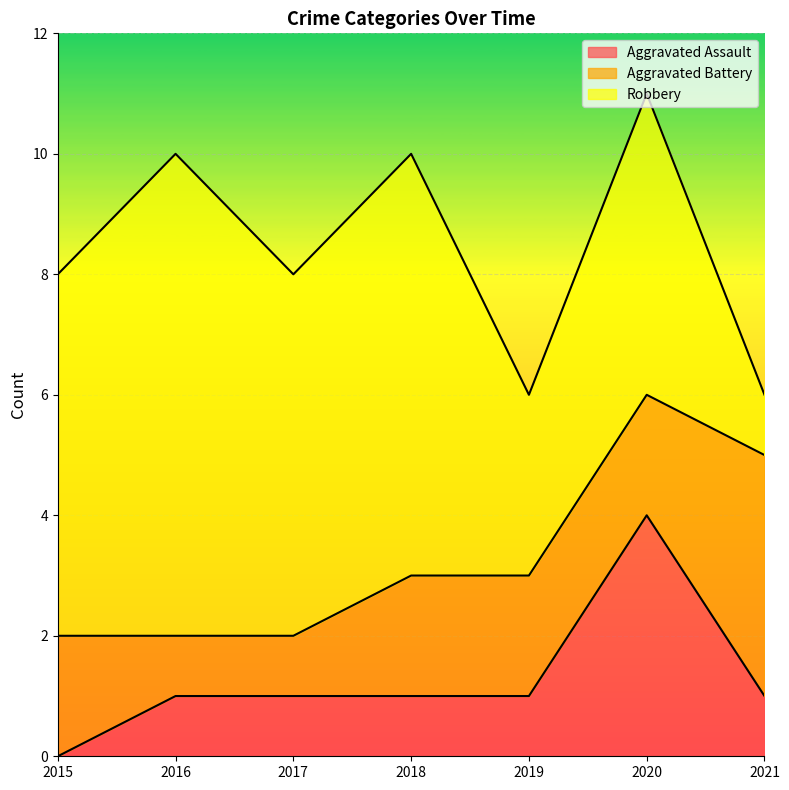

What are all the series names shown in the legend?

Aggravated Assault, Aggravated Battery, Robbery